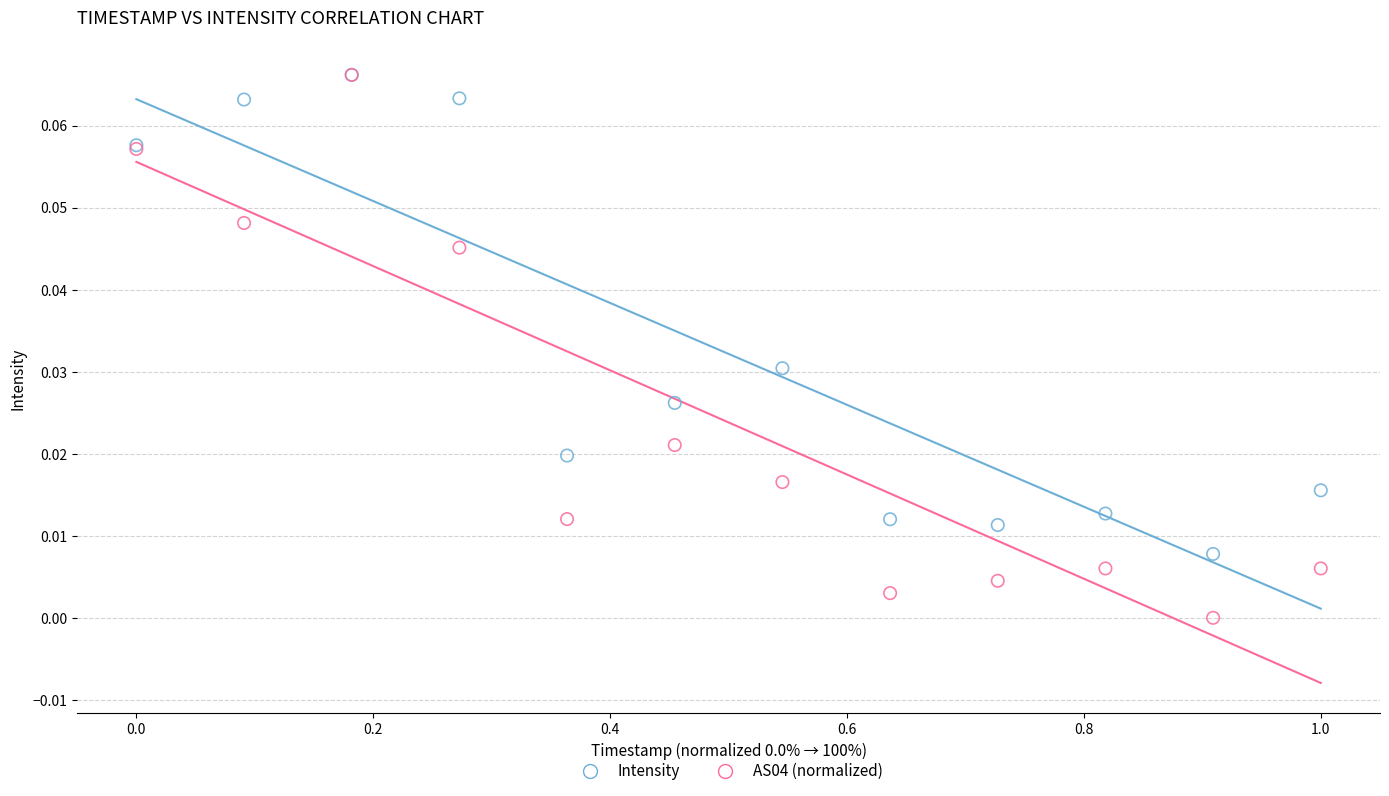

Which series has the largest Y range (max minus min)?

AS04 (normalized)